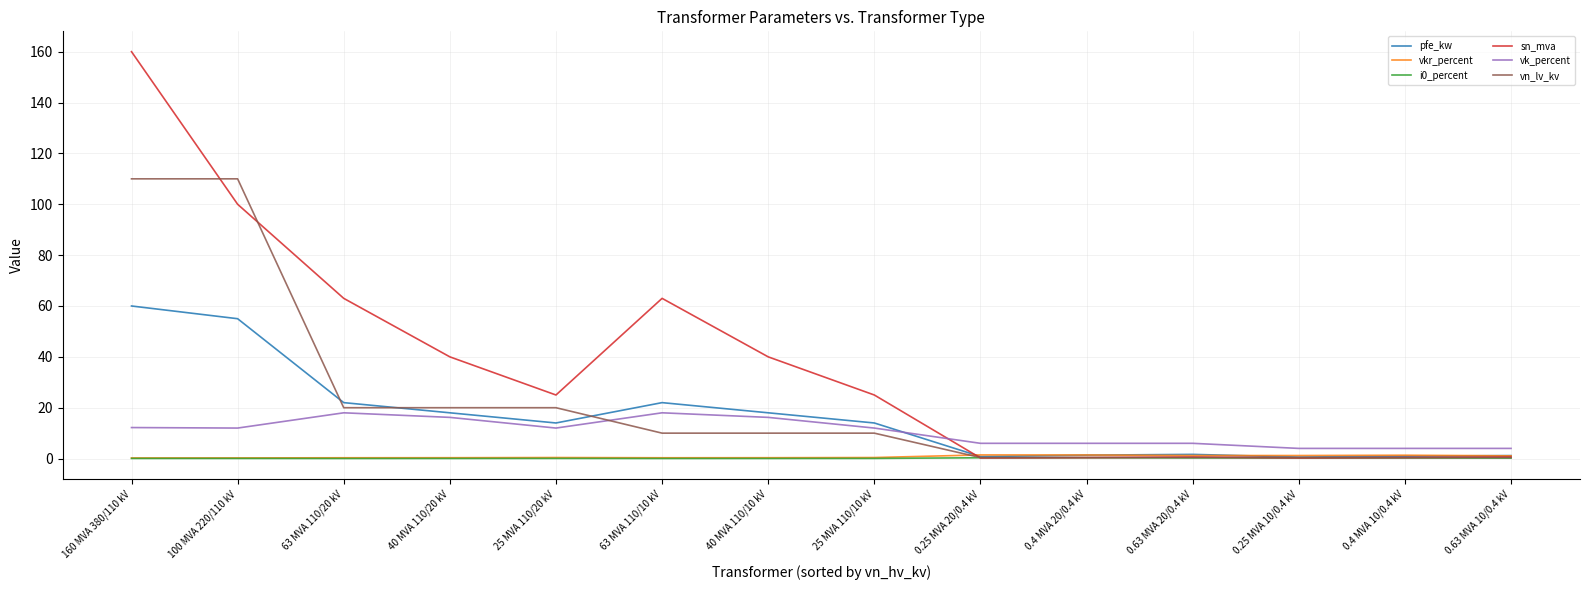

Which category has the highest value in the sn_mva series?

160 MVA 380/110 kV